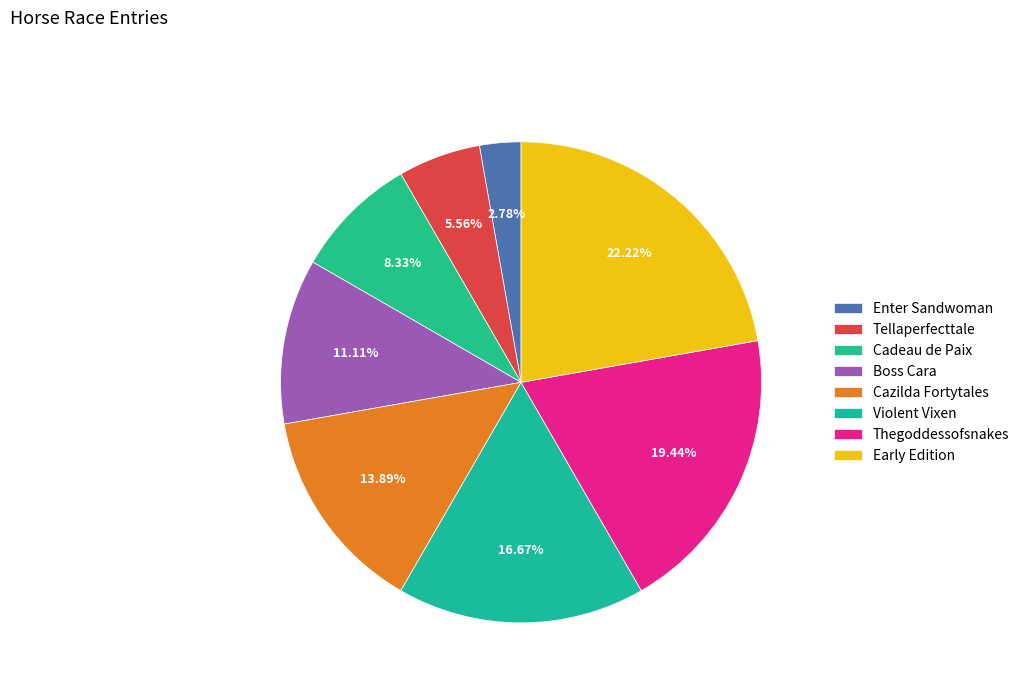

How many segments does this pie chart have?

8